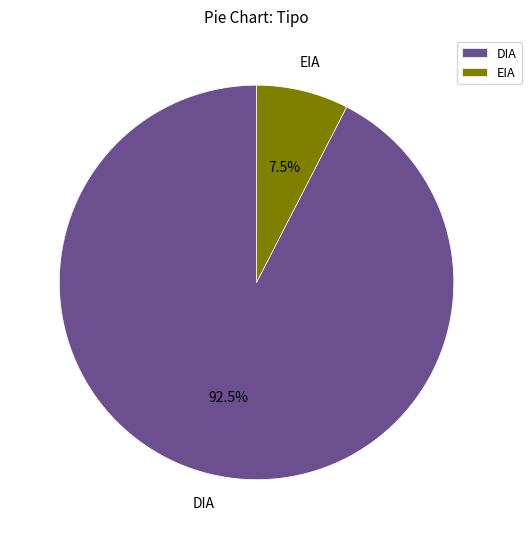

Does DIA account for over 50% of the chart?

Yes